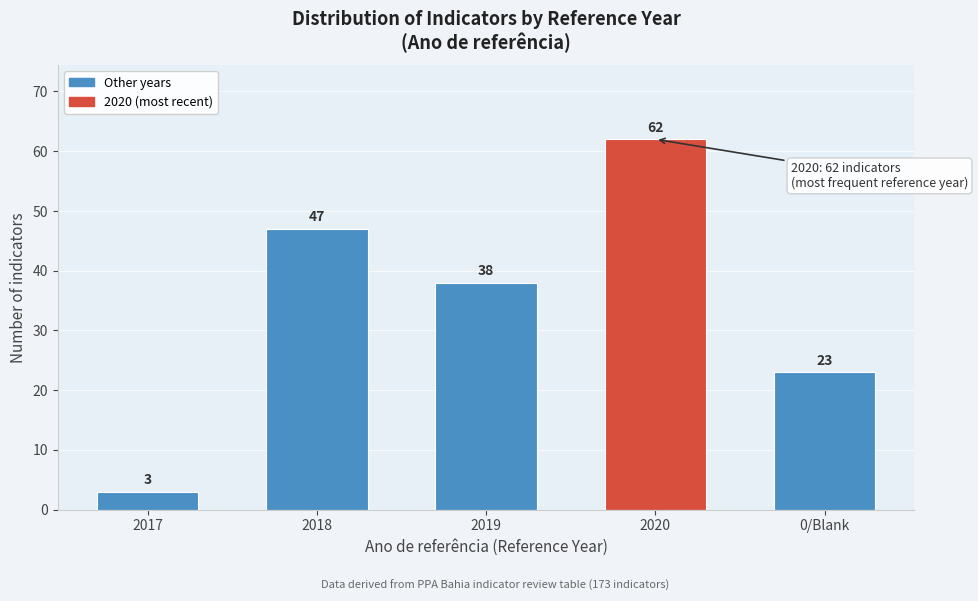

Reading right to left, what are all the values shown in this chart?

0/Blank=23	2020=62	2019=38	2018=47	2017=3